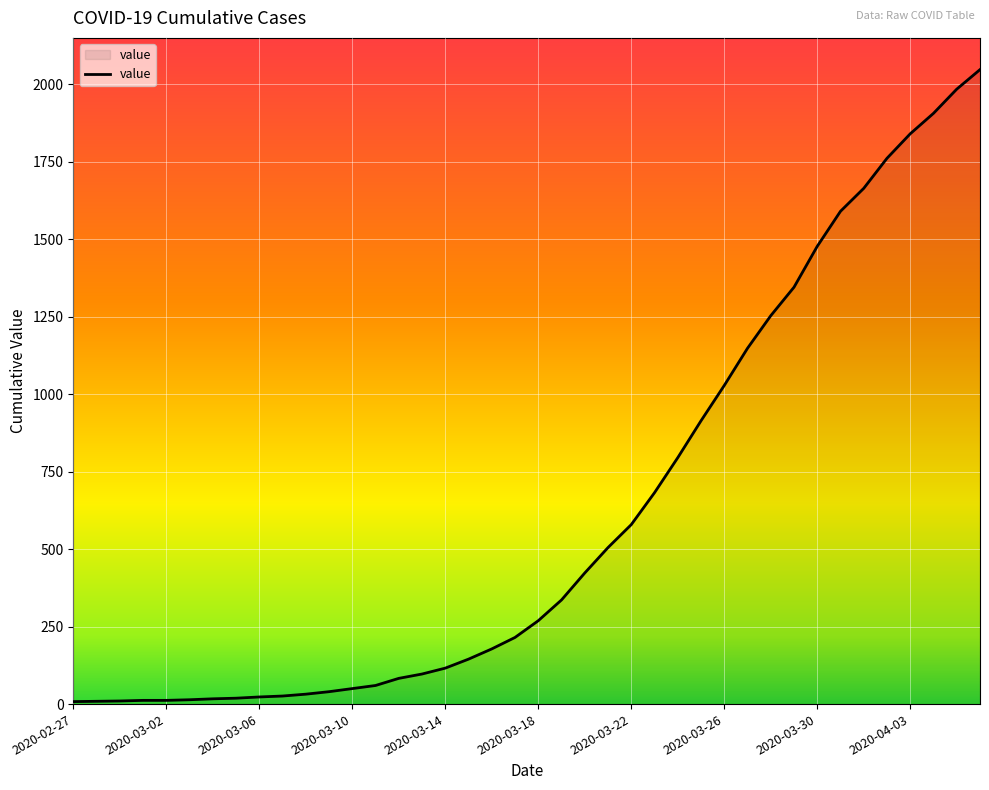

What is the greatest value displayed?

2047